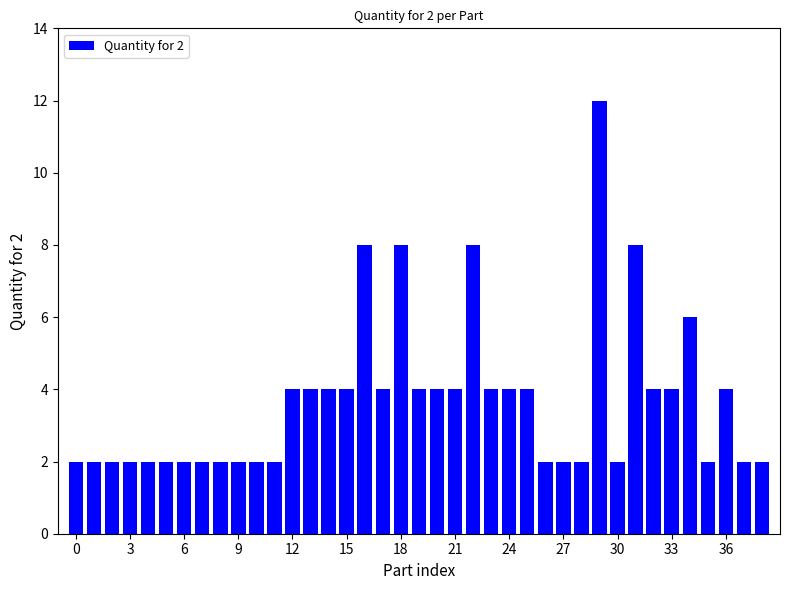

What is the maximum value shown in the chart?

12